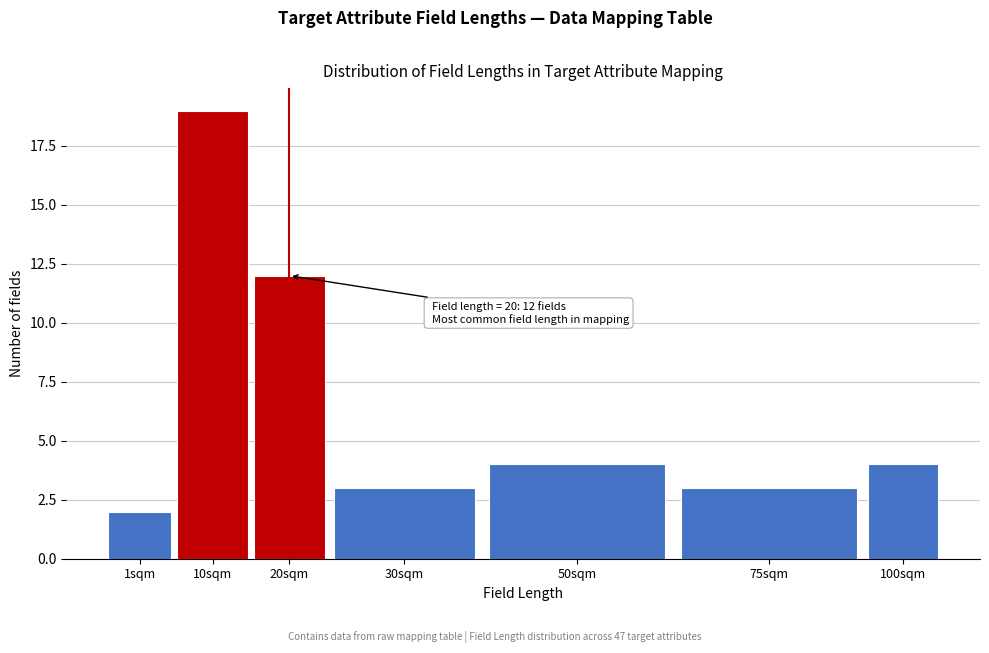

Reading right to left, transcribe all the data shown in this chart.

4	3	4	3	12	19	2